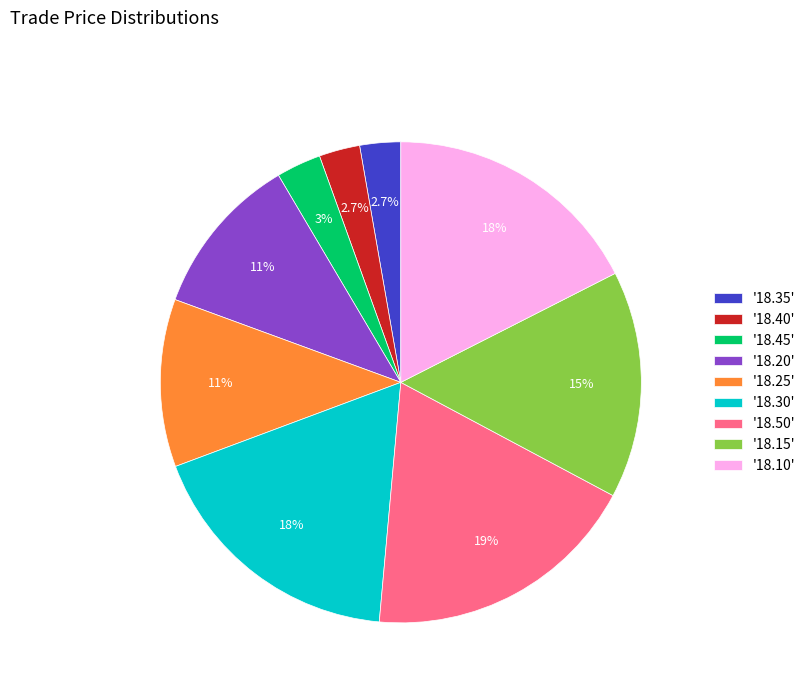

Approximately how many times larger is the value at '18.15' compared to '18.20'?

1.4